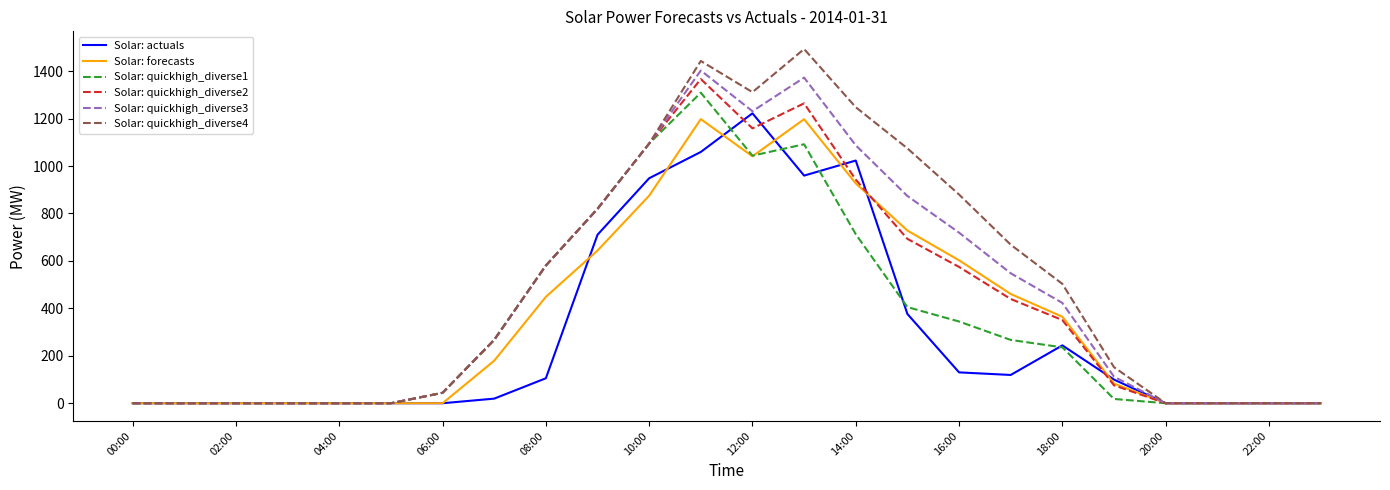

Which series has the widest spread of values?

Solar: quickhigh_diverse4